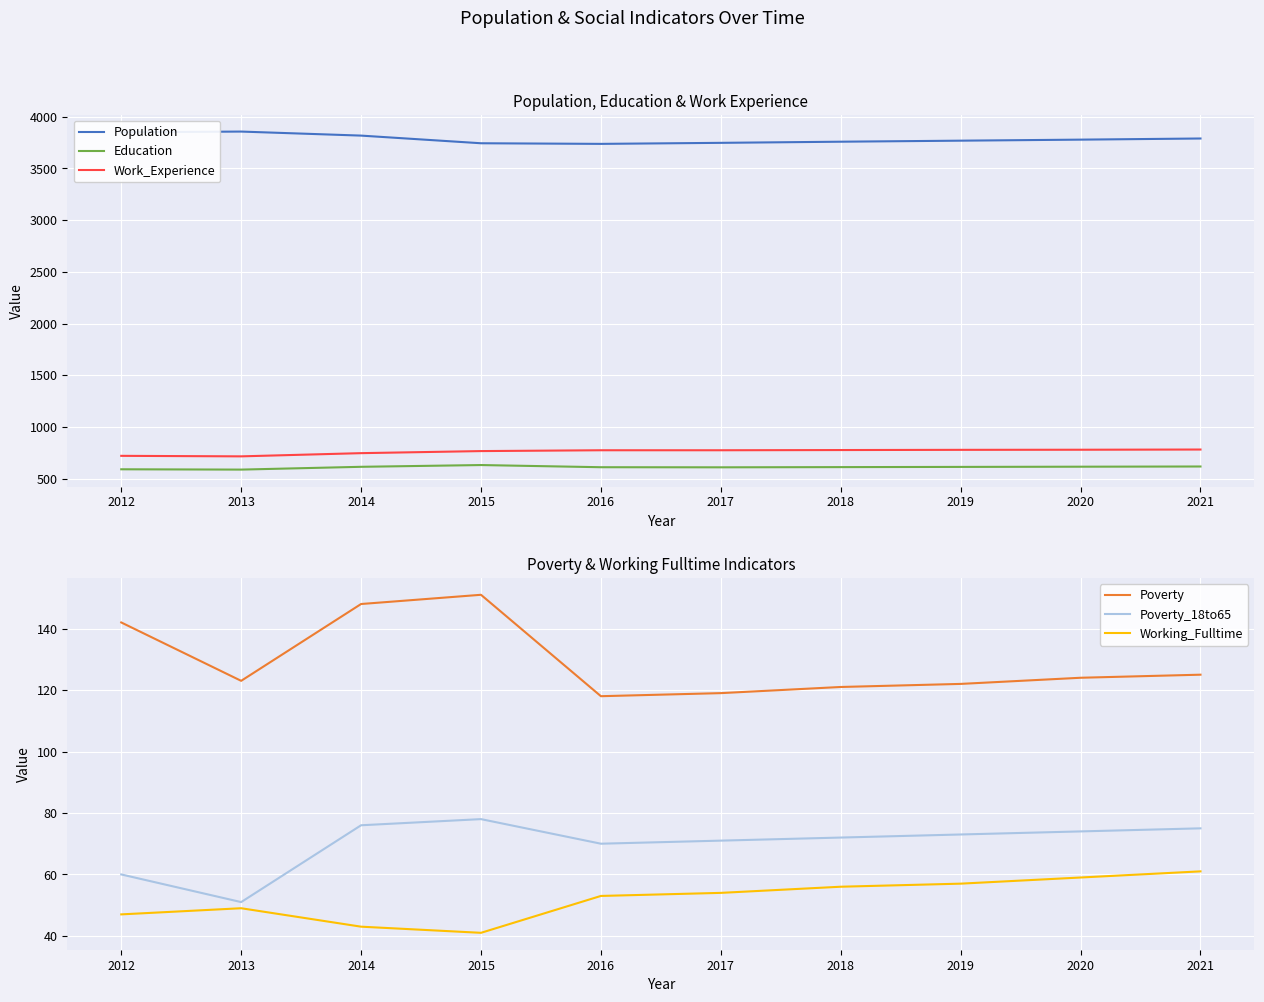

Does the chart display data point markers on the line(s)?

No